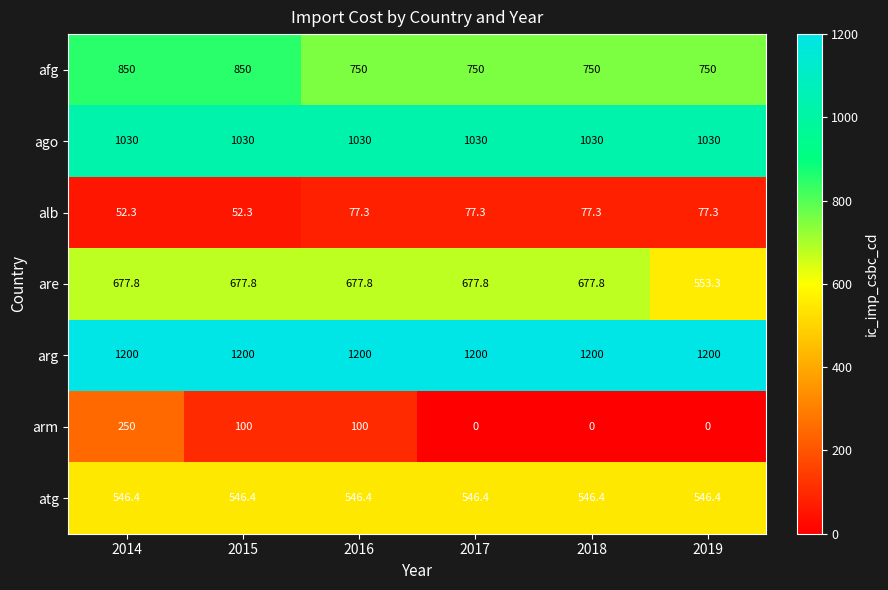

What is the sum of the atg values at 2014 and 2016?

1092.8